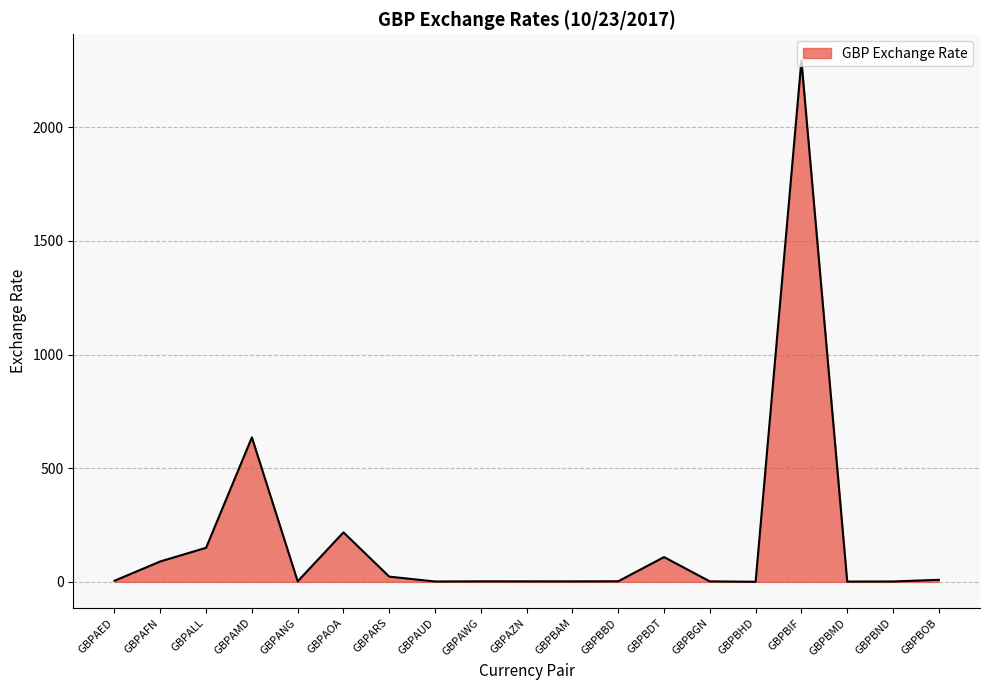

What position from the right is GBPAWG?

11